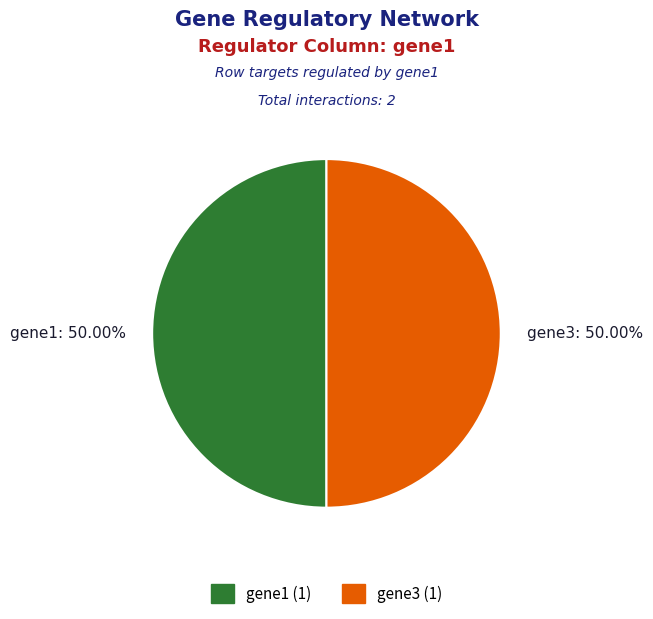

Combined, do gene1: 50.00% and gene3: 50.00% account for over 50%?

Yes